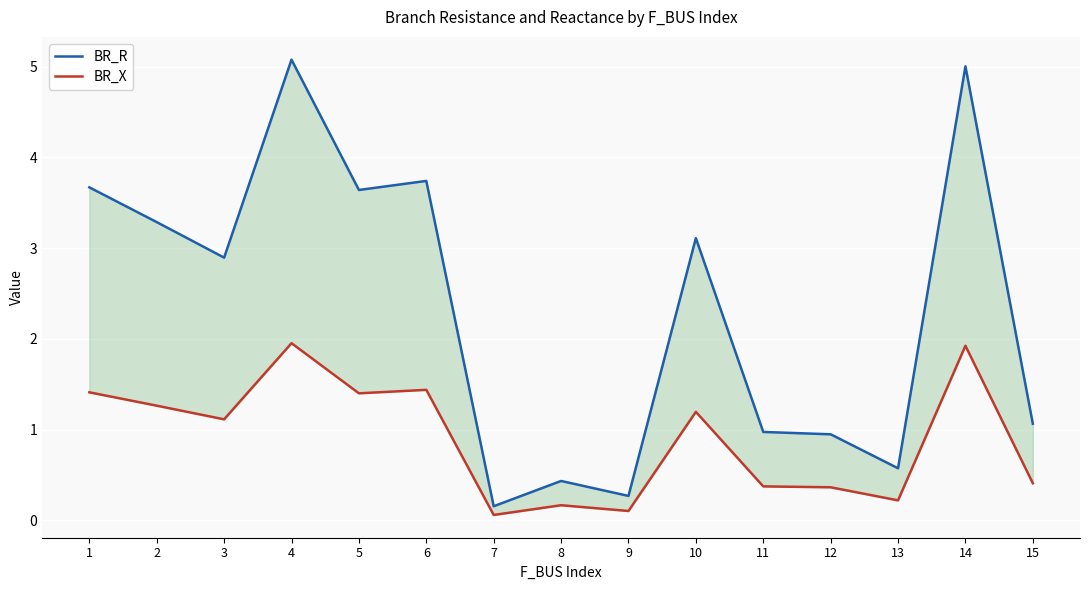

Reading left to right, what are all the values shown in this chart?

BR_R: 1=3.7	2=3.3	3=2.9	4=5.1	5=3.6	6=3.7	7=0.2	8=0.4	9=0.3	10=3.1	11=1.0	12=0.9	13=0.6	14=5.0	15=1.1
BR_X: 1=1.4	2=1.3	3=1.1	4=2.0	5=1.4	6=1.4	7=0.1	8=0.2	9=0.1	10=1.2	11=0.4	12=0.4	13=0.2	14=1.9	15=0.4